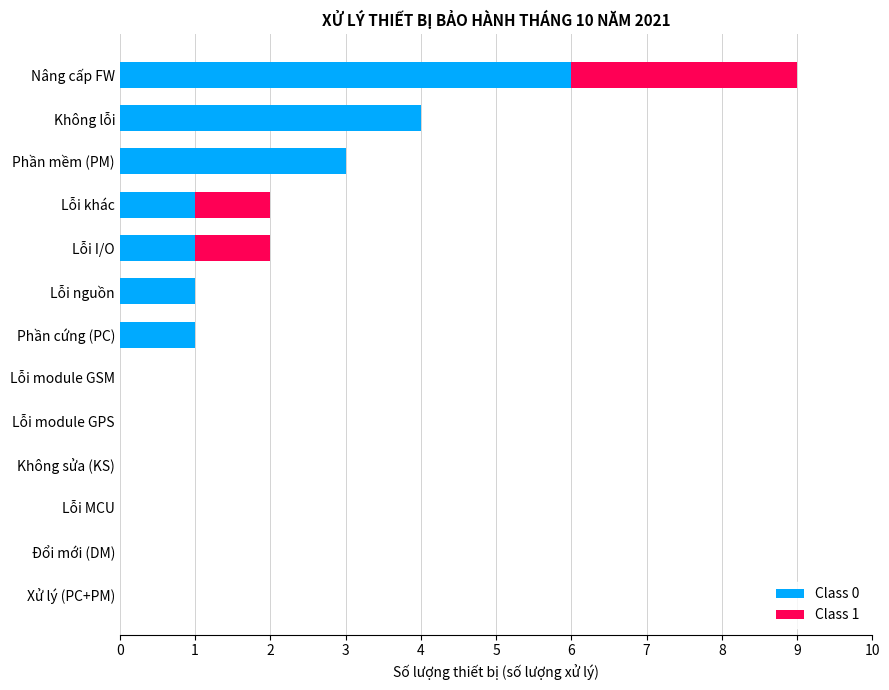

Which category has the highest value in the Class 0 series?

Nâng cấp FW